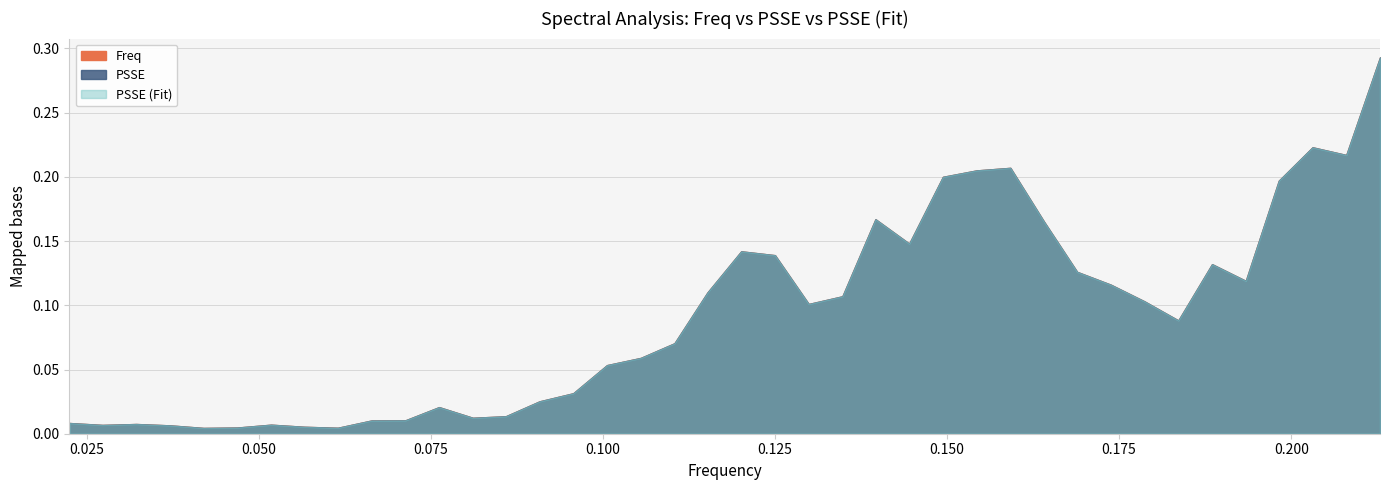

True or false: PSSE and Freq intersect in this chart.

False